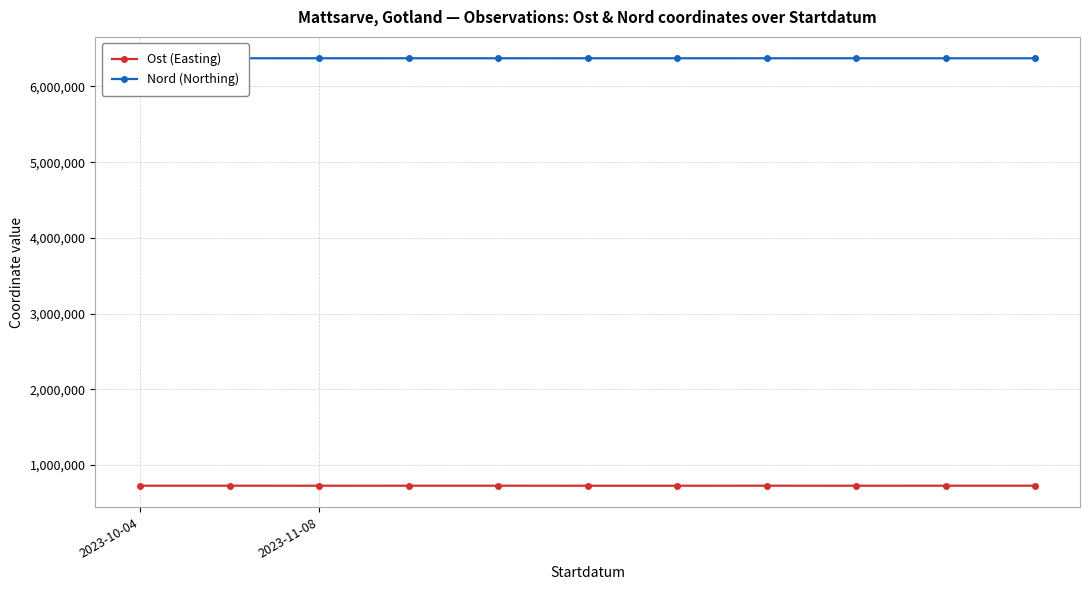

What is the highest value of the Ost (Easting) series?

728433